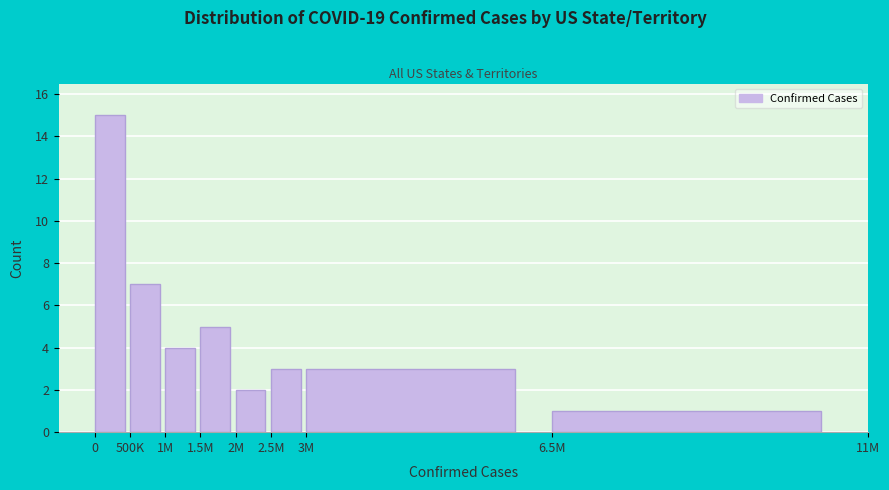

Reading left to right, what are all the values shown in this chart?

0=15	500K=7	1M=4	1.5M=5	2M=2	2.5M=3	3M=3	6.5M=1